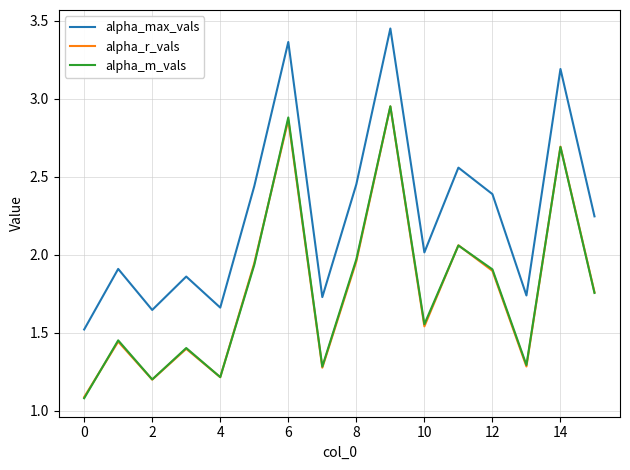

Which series has the largest total across all categories?

alpha_max_vals